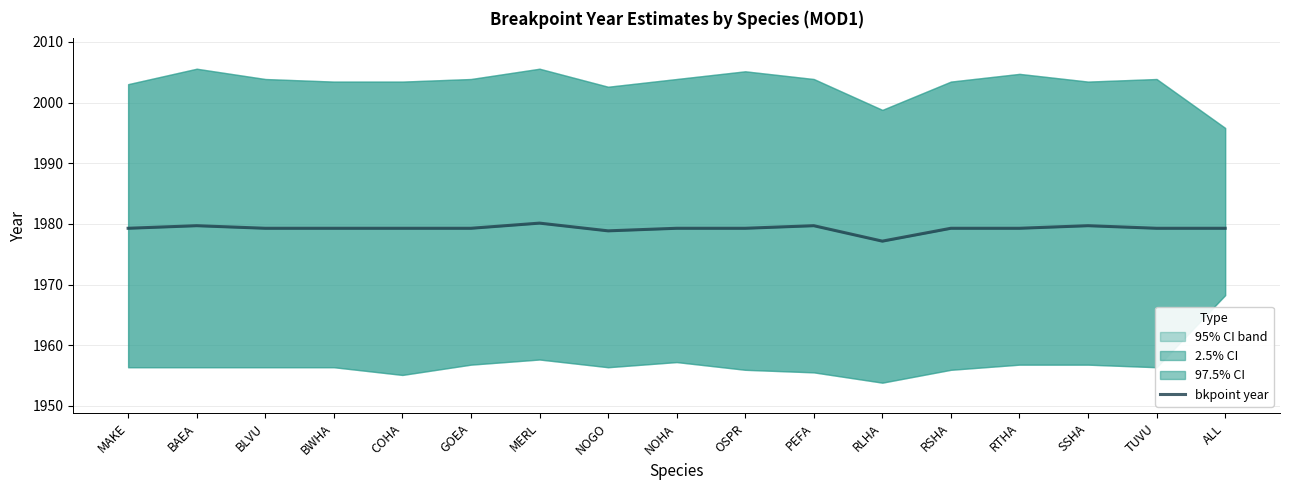

Reading left to right, list all the values displayed in this chart.

MAKE=1979.3	BAEA=1979.7	BLVU=1979.3	BWHA=1979.3	COHA=1979.3	GOEA=1979.3	MERL=1980.1	NOGO=1978.9	NOHA=1979.3	OSPR=1979.3	PEFA=1979.7	RLHA=1977.2	RSHA=1979.3	RTHA=1979.3	SSHA=1979.7	TUVU=1979.3	ALL=1979.3